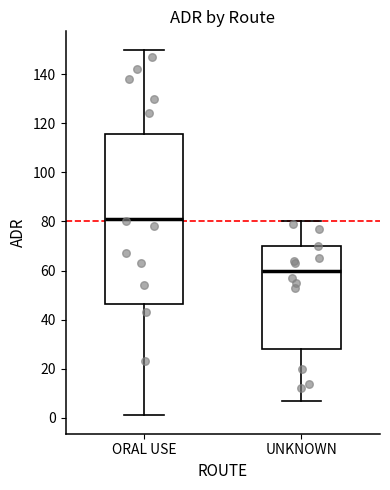

Where is the upper edge of the box for UNKNOWN on the y-axis? The values are not printed on the chart, so give them approximately, as read against the axis.

70